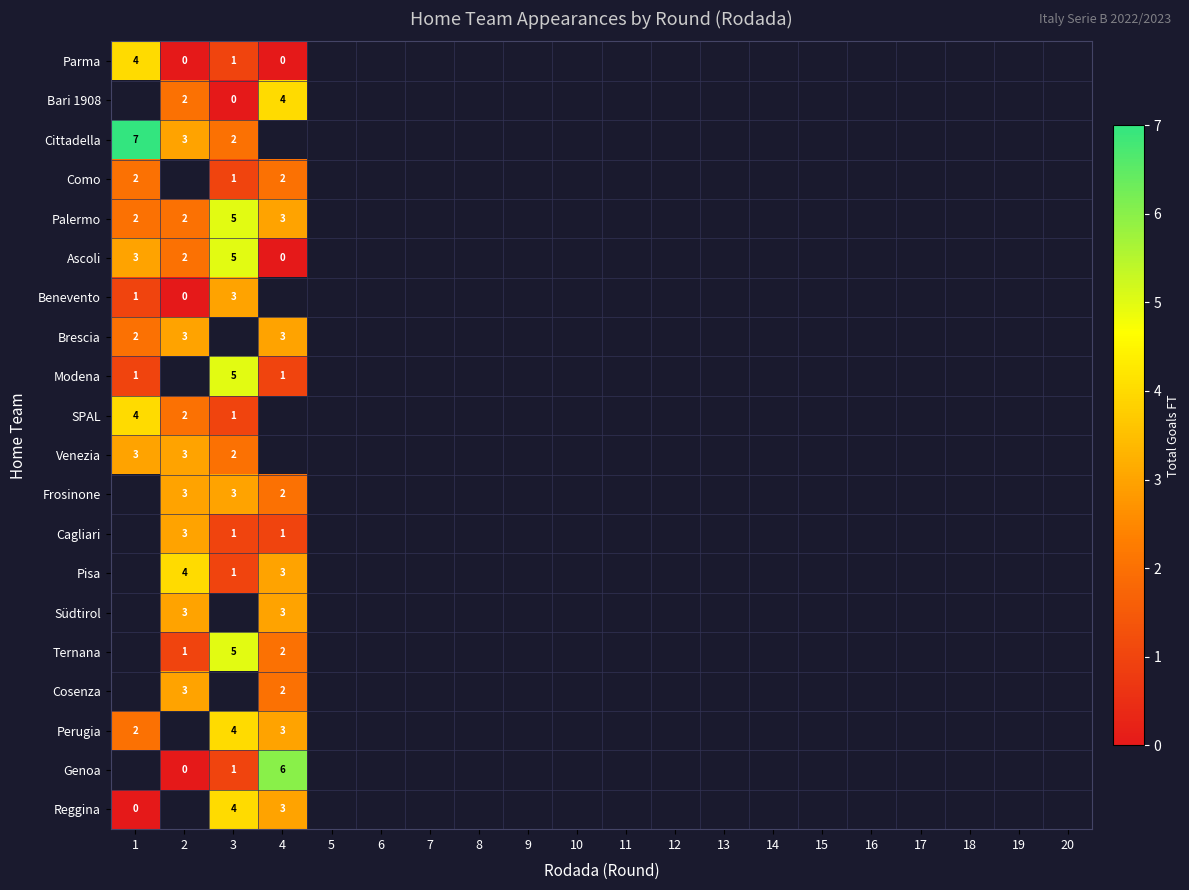

The value of Palermo at 1 is 3. True or false?

False